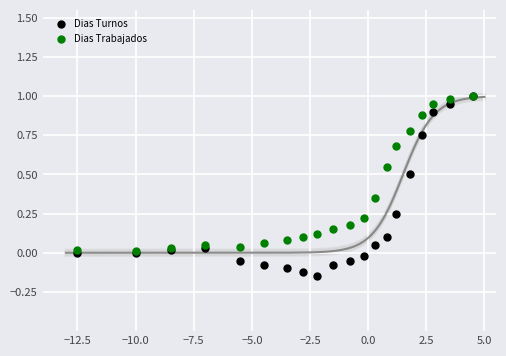

What are all the series names shown in the legend?

Dias Turnos, Dias Trabajados